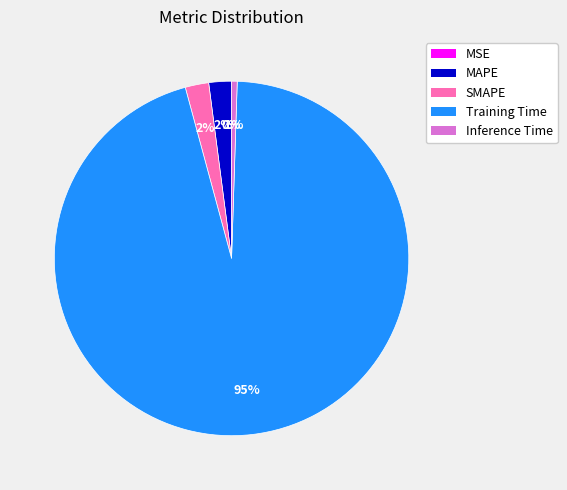

Is it true that Inference Time is 7% of the pie?

False